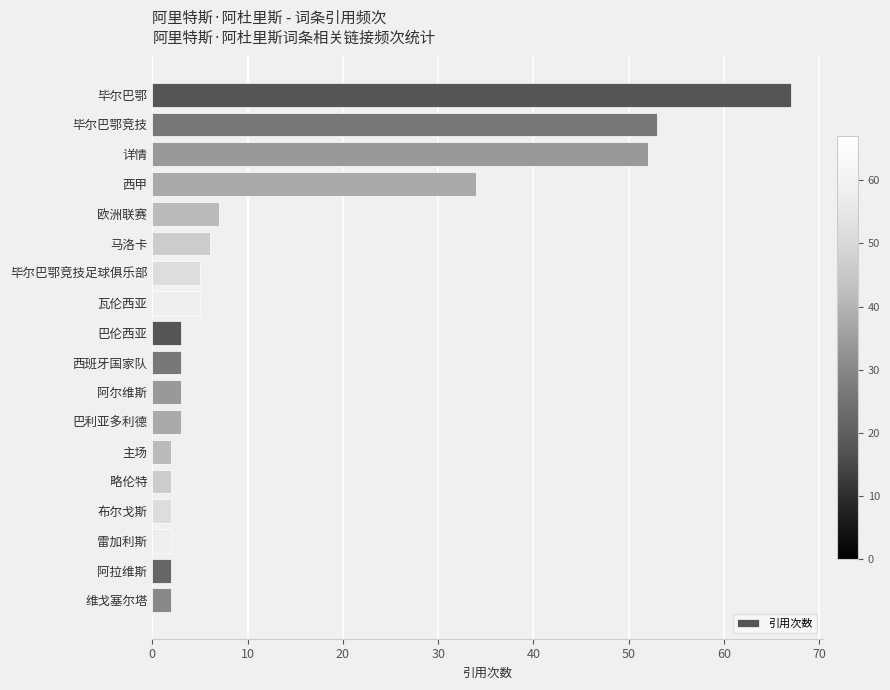

What position from the top is 雷加利斯?

16